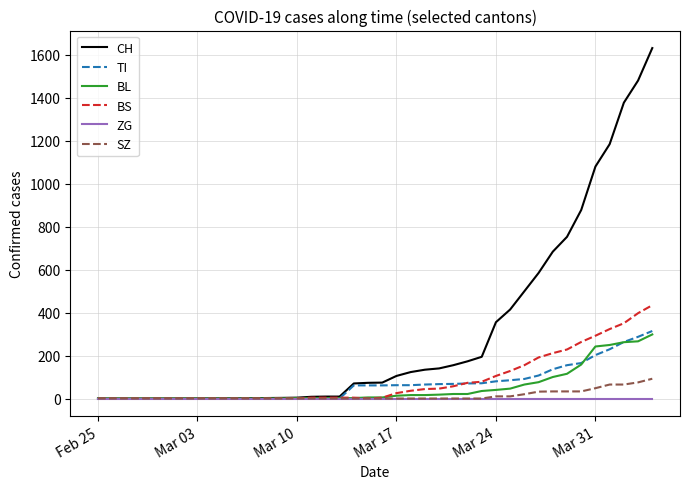

What is the maximum value for CH?

1630